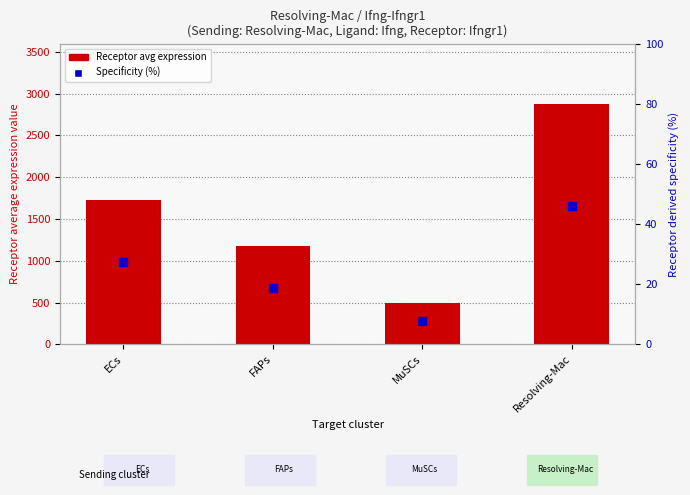

Which series reaches the maximum Y coordinate?

Receptor avg expression